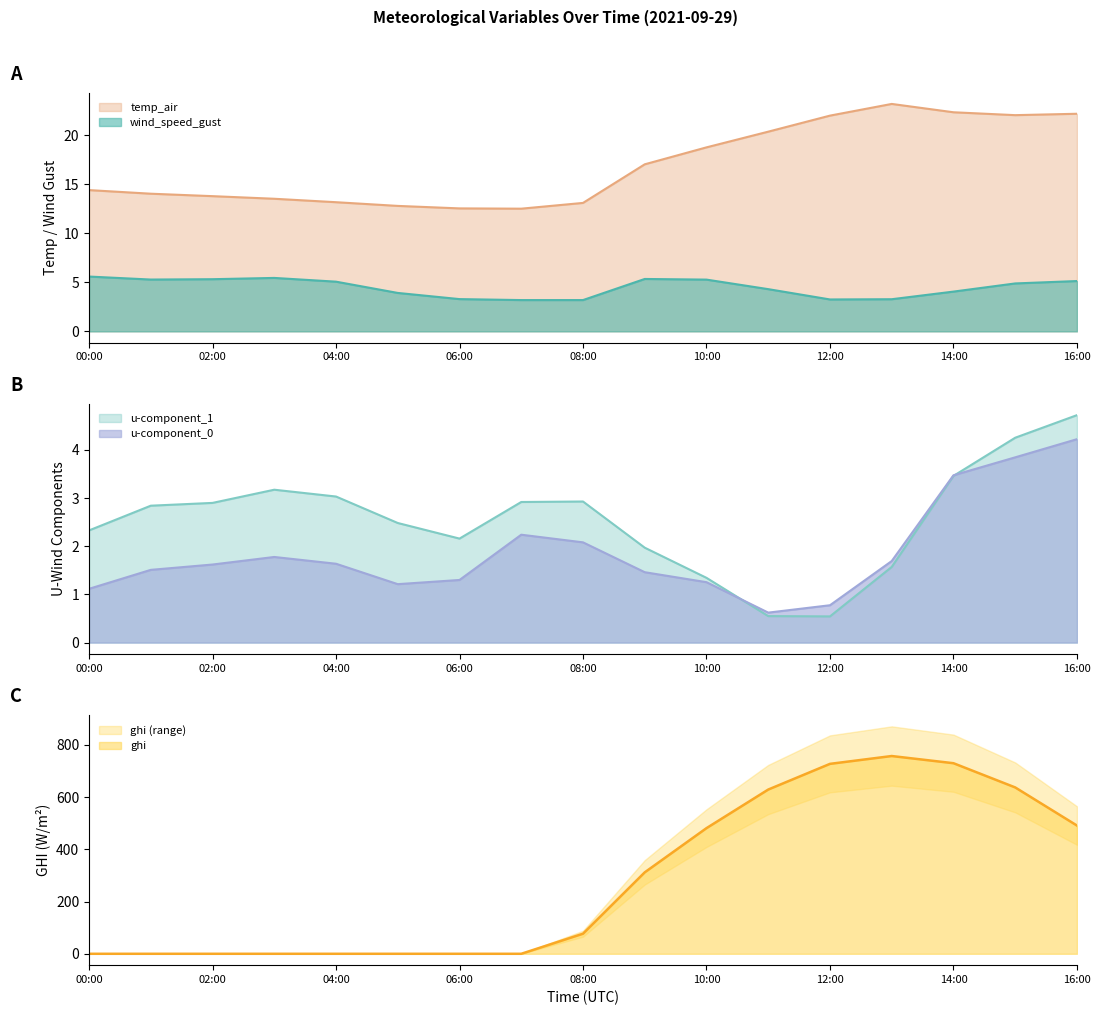

True or false: wind_speed_gust and temp_air cross at least once.

False